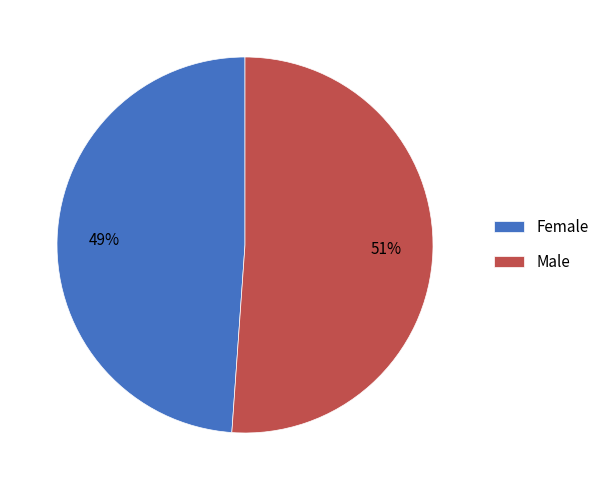

Do Female and Male together represent more than half of the pie?

Yes